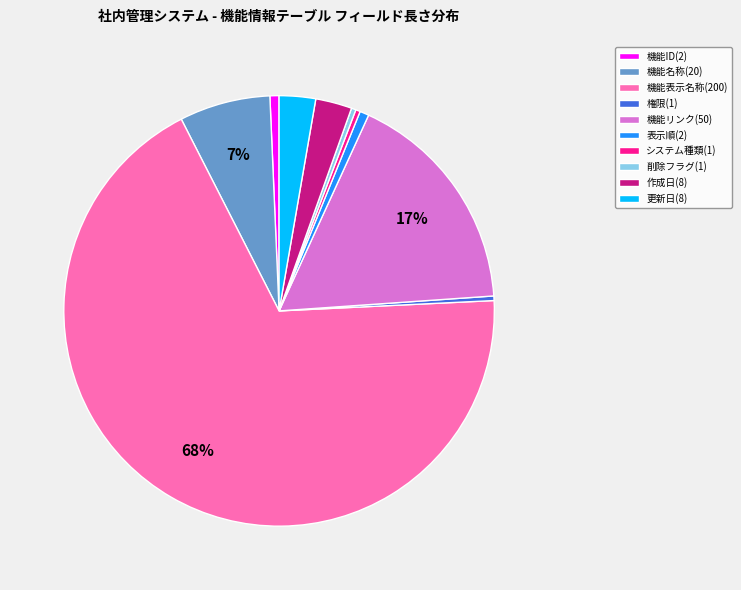

To the nearest percent, what is the average slice percentage?

10%